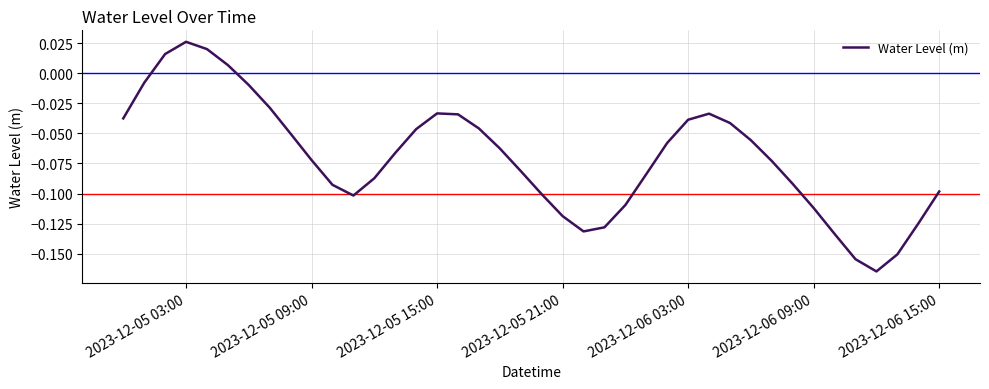

Is it true that the value at 2023-12-06 03:00 is -0.1?

False